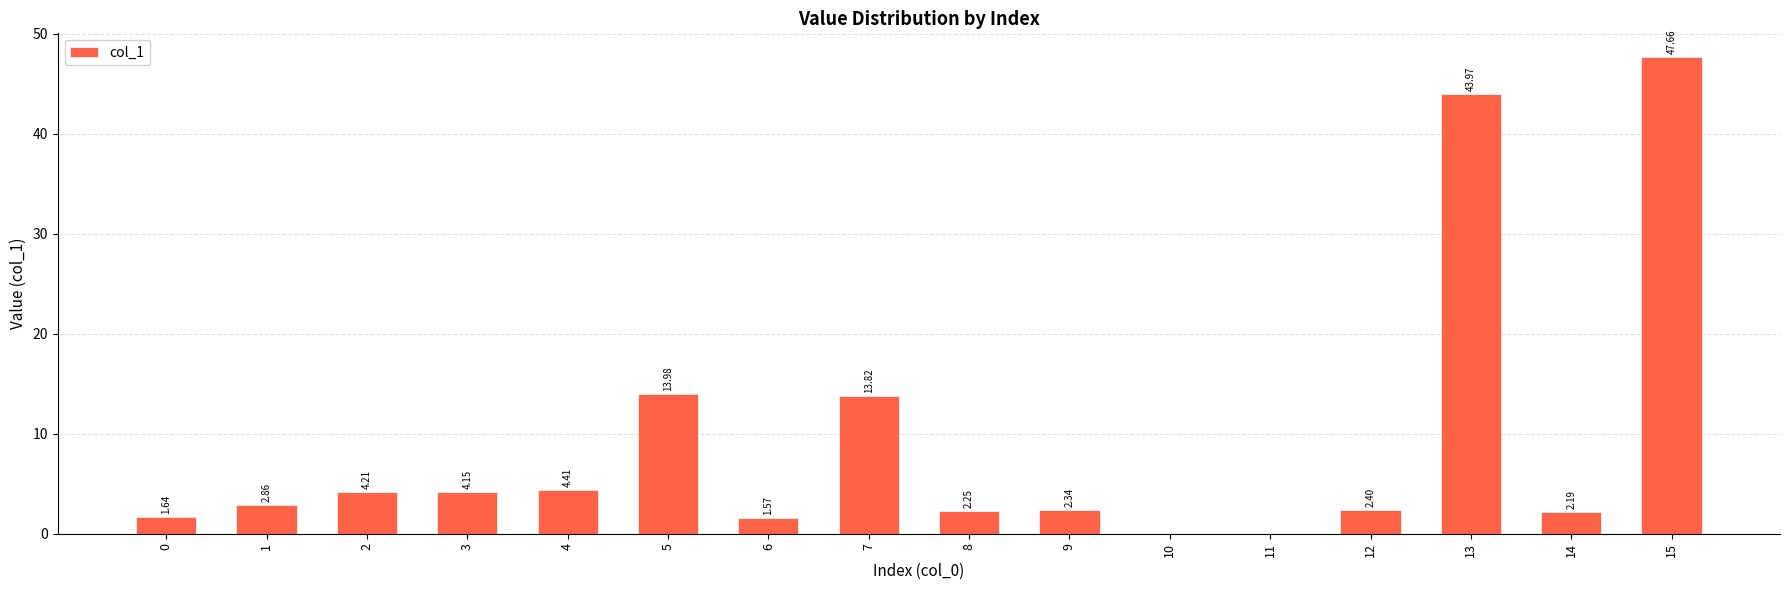

What is the sum of the values at 2 and 14?

6.4